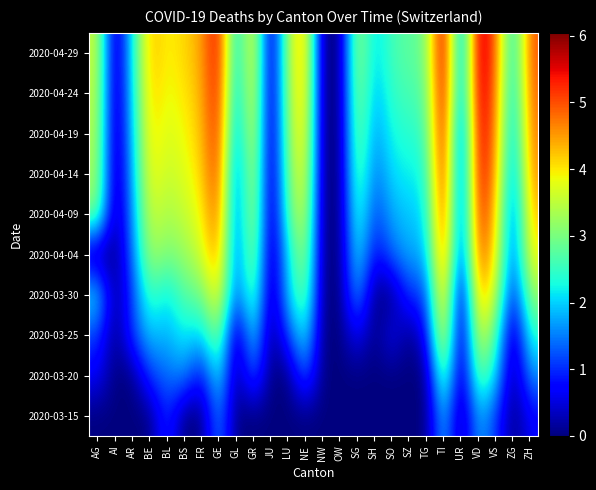

Reading left to right, list all the values displayed in this chart.

2020-03-15: AG=0.0	AI=0.0	AR=0.0	BE=0.0	BL=1.1	BS=0.0	FR=0.0	GE=1.6	GL=0.0	GR=0.0	JU=0.0	LU=0.0	NE=0.0	NW=0.0	OW=0.0	SG=0.0	SH=0.0	SO=0.0	SZ=0.0	TG=0.0	TI=1.9	UR=0.0	VD=1.8	VS=1.1	ZG=0.0	ZH=0.7
2020-03-20: AG=0.7	AI=0.0	AR=0.0	BE=1.1	BL=1.4	BS=1.6	FR=0.7	GE=2.3	GL=0.0	GR=1.4	JU=0.0	LU=0.0	NE=1.4	NW=0.0	OW=0.0	SG=0.0	SH=0.0	SO=0.0	SZ=0.0	TG=0.0	TI=3.1	UR=0.0	VD=3.0	VS=2.1	ZG=0.0	ZH=1.6
2020-03-25: AG=1.1	AI=0.0	AR=1.1	BE=1.9	BL=1.8	BS=2.2	FR=1.9	GE=3.2	GL=0.0	GR=2.2	JU=0.0	LU=1.1	NE=2.3	NW=0.0	OW=0.0	SG=0.7	SH=0.0	SO=0.7	SZ=0.0	TG=0.7	TI=4.1	UR=0.0	VD=3.7	VS=2.8	ZG=0.0	ZH=2.4
2020-03-30: AG=2.2	AI=0.0	AR=1.1	BE=2.6	BL=2.1	BS=2.8	FR=2.9	GE=4.1	GL=1.1	GR=3.0	JU=0.0	LU=1.9	NE=3.0	NW=0.0	OW=0.0	SG=1.8	SH=0.0	SO=0.0	SZ=1.1	TG=1.1	TI=4.7	UR=0.0	VD=4.5	VS=3.6	ZG=0.7	ZH=3.2
2020-04-04: AG=0.0	AI=0.0	AR=1.4	BE=3.4	BL=3.0	BS=3.2	FR=3.6	GE=4.6	GL=1.1	GR=3.4	JU=0.0	LU=2.1	NE=3.4	NW=0.0	OW=0.0	SG=2.3	SH=0.7	SO=1.4	SZ=1.8	TG=1.8	TI=5.1	UR=0.7	VD=5.1	VS=4.0	ZG=1.1	ZH=3.9
2020-04-09: AG=3.1	AI=0.0	AR=1.6	BE=3.7	BL=3.3	BS=3.6	FR=3.9	GE=5.0	GL=1.1	GR=3.7	JU=0.0	LU=2.7	NE=3.8	NW=0.0	OW=0.0	SG=2.6	SH=1.1	SO=1.8	SZ=1.9	TG=2.1	TI=5.4	UR=0.7	VD=5.4	VS=4.3	ZG=1.1	ZH=4.3
2020-04-14: AG=3.3	AI=0.0	AR=1.8	BE=4.0	BL=3.6	BS=3.7	FR=4.1	GE=5.3	GL=1.1	GR=3.8	JU=0.0	LU=2.9	NE=4.0	NW=0.0	OW=0.0	SG=2.9	SH=1.4	SO=2.1	SZ=2.2	TG=2.3	TI=5.7	UR=0.7	VD=5.7	VS=4.5	ZG=1.4	ZH=4.6
2020-04-19: AG=3.4	AI=0.0	AR=1.9	BE=4.1	BL=3.7	BS=3.9	FR=4.2	GE=5.4	GL=1.4	GR=4.0	JU=0.0	LU=3.1	NE=4.2	NW=0.0	OW=0.0	SG=3.1	SH=1.6	SO=2.3	SZ=2.4	TG=2.6	TI=5.8	UR=0.7	VD=5.8	VS=4.7	ZG=1.6	ZH=4.7
2020-04-24: AG=3.5	AI=0.0	AR=2.1	BE=4.2	BL=3.8	BS=4.0	FR=4.3	GE=5.5	GL=1.6	GR=4.1	JU=0.0	LU=3.3	NE=4.4	NW=0.0	OW=0.0	SG=3.3	SH=1.8	SO=2.5	SZ=2.6	TG=2.8	TI=5.9	UR=1.1	VD=5.9	VS=4.8	ZG=1.8	ZH=4.9
2020-04-29: AG=3.6	AI=0.0	AR=2.2	BE=4.3	BL=3.9	BS=4.1	FR=4.4	GE=5.6	GL=1.8	GR=4.2	JU=0.0	LU=3.4	NE=4.5	NW=0.0	OW=0.0	SG=3.4	SH=1.9	SO=2.6	SZ=2.8	TG=2.9	TI=6.0	UR=1.1	VD=6.0	VS=4.9	ZG=1.9	ZH=5.0